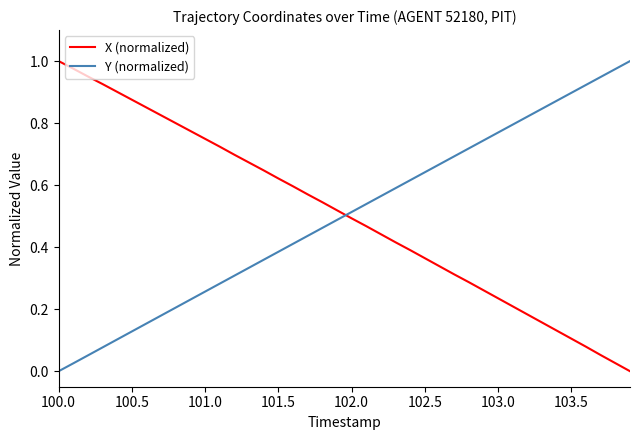

True or false: Y (normalized) and X (normalized) cross at least once.

True